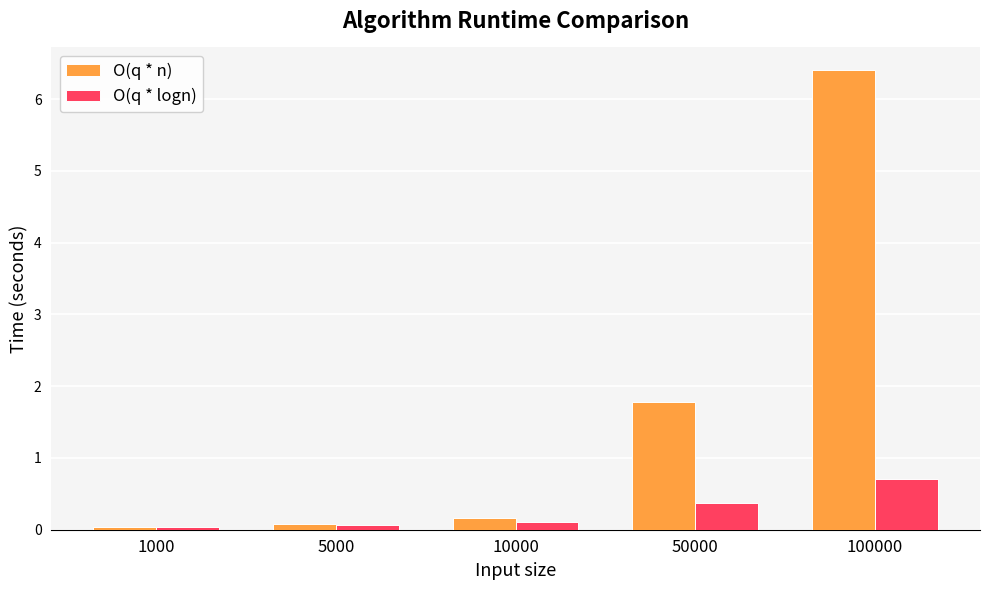

What is the approximate value of O(q * n) at 50000?

1.8